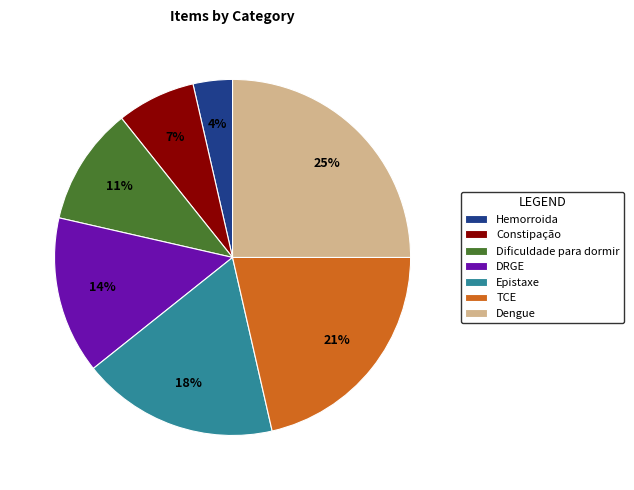

Is the sum of DRGE and Dengue greater than half?

No